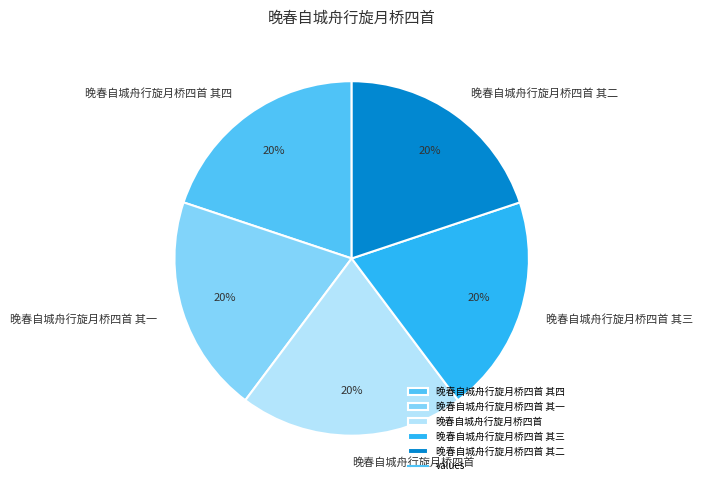

What is the ratio of the value at 晚春自城舟行旋月桥四首 其四 to the value at 晚春自城舟行旋月桥四首 其二?

1.0